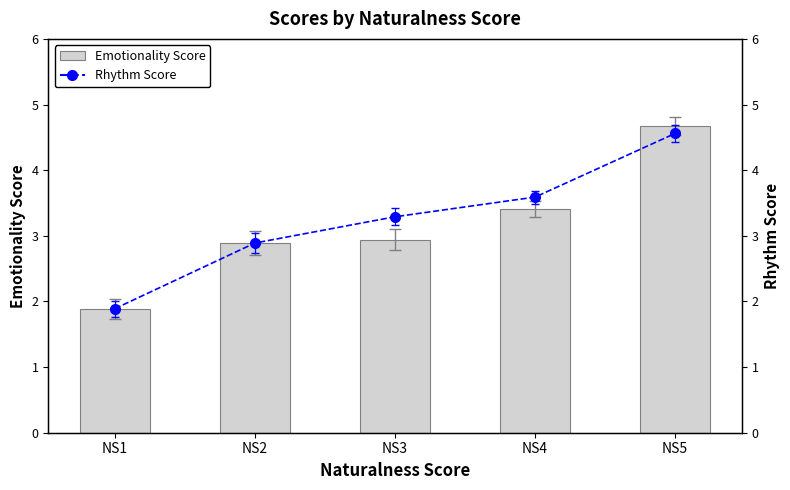

Between NS4 and NS5, which series saw the biggest shift?

Emotionality Score